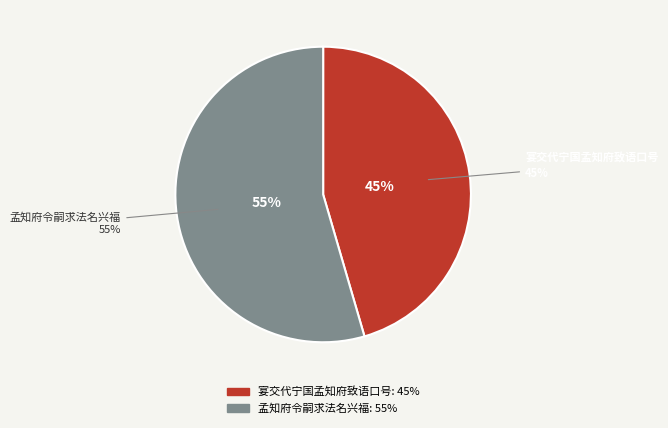

To the nearest percent, what is the average slice percentage?

50%